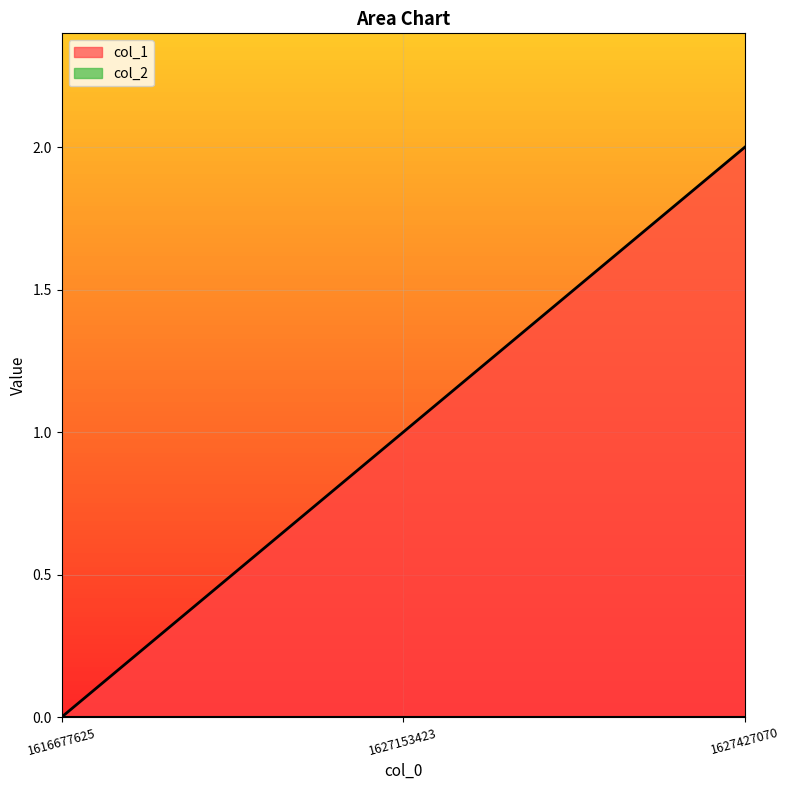

Which category has the highest value across all series?

1627427070